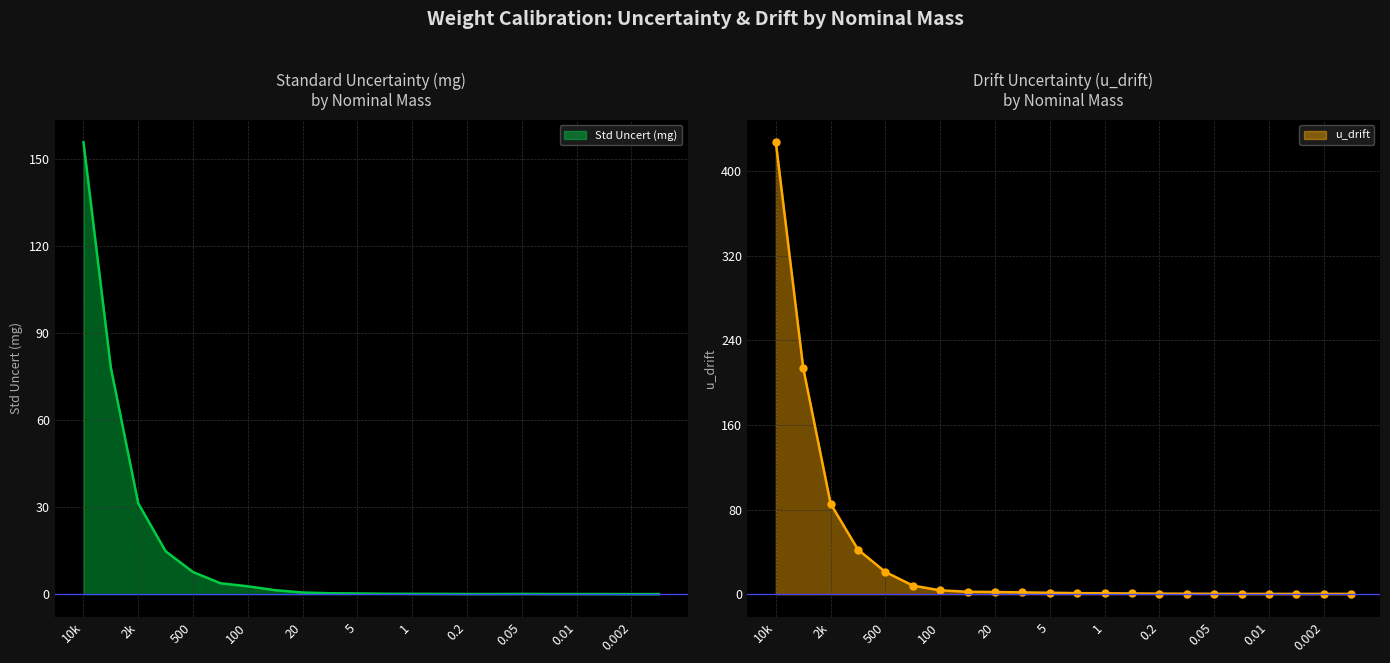

Which series has the largest range (max minus min)?

u_drift